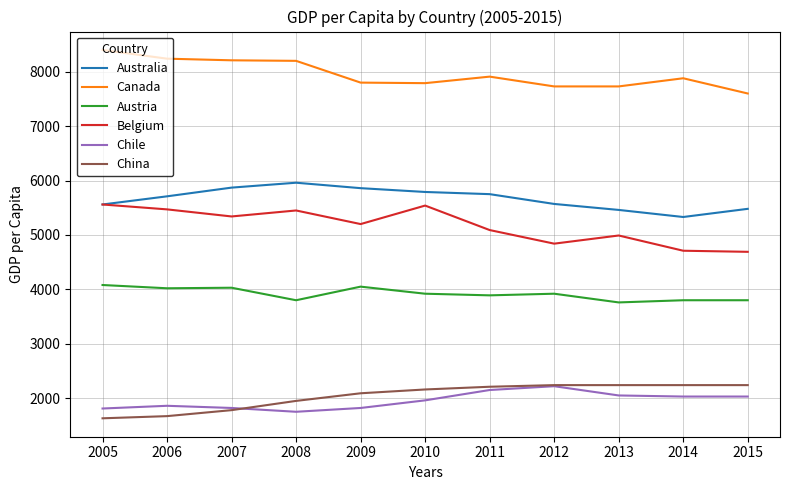

Which series has the largest total across all categories?

Canada